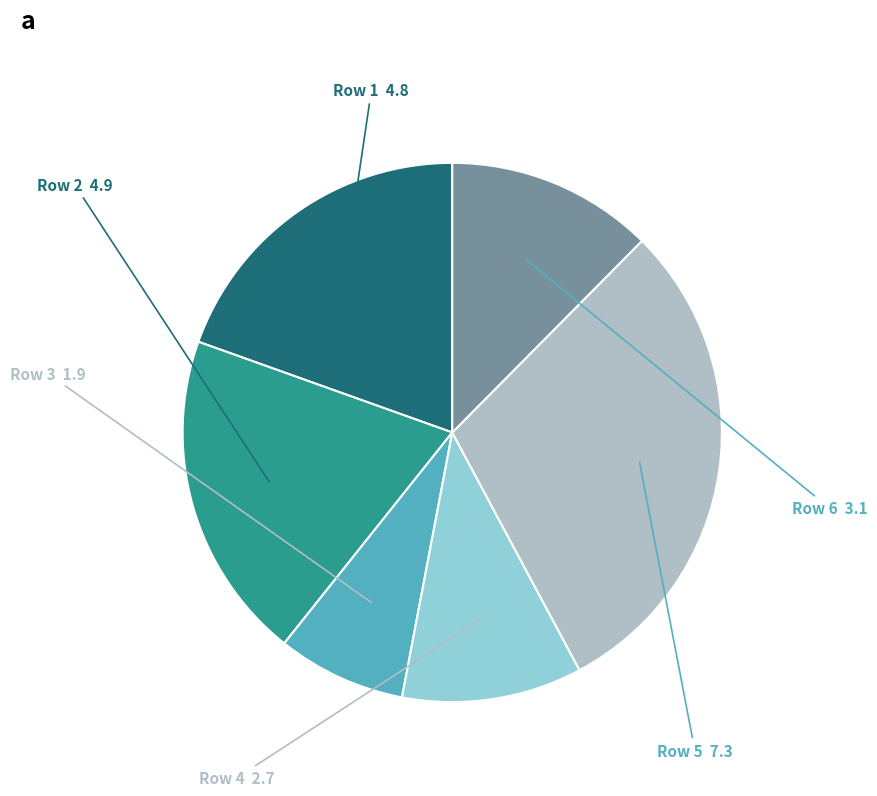

Does Row 2 account for over 50% of the chart?

No